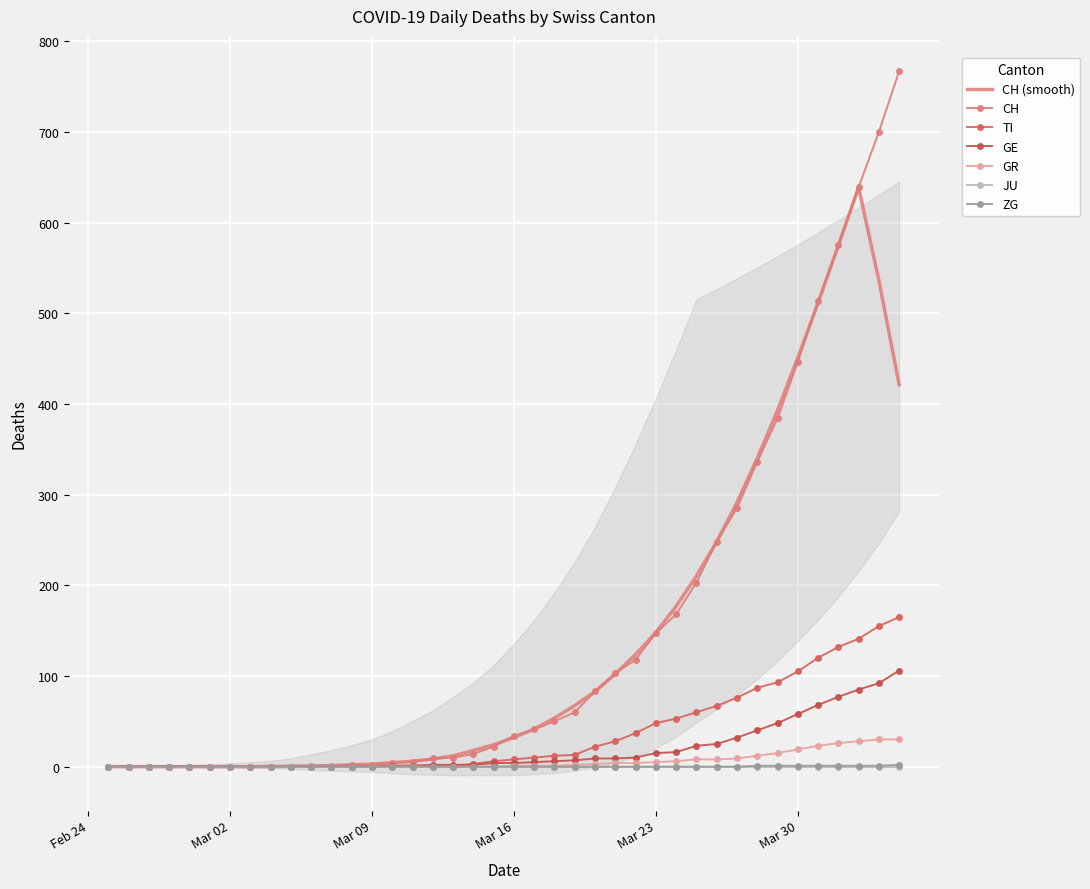

Between 2020-02-26 and 2020-03-08, which series saw the biggest shift?

CH